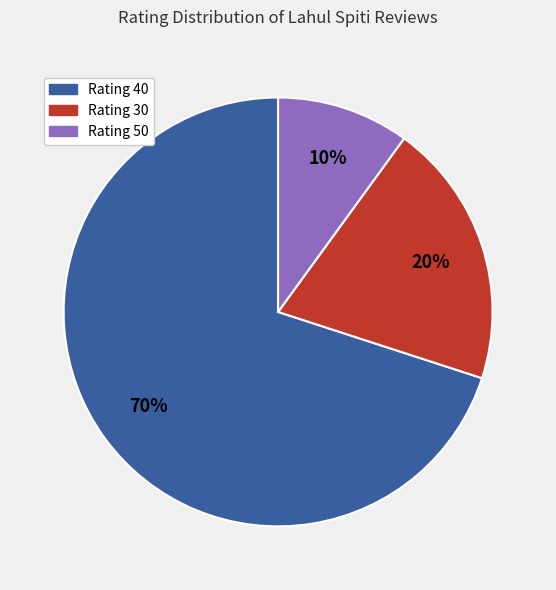

To the nearest percent, what is the average slice percentage?

33%